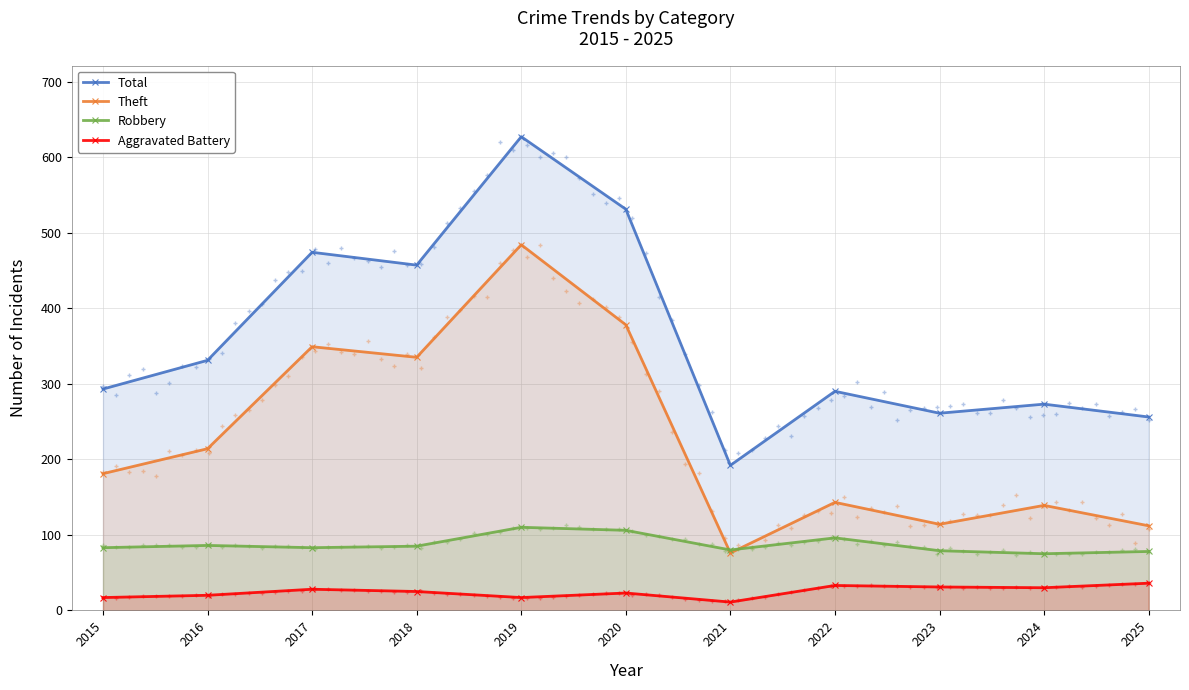

What is the sum of the Theft values at 2022 and 2023?

257